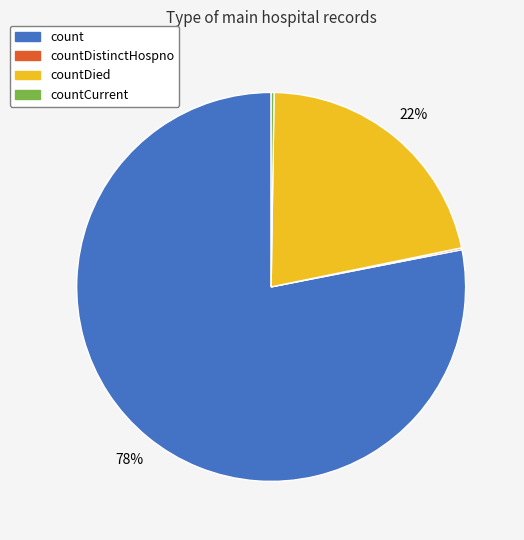

True or false: countDied accounts for 22% of the total.

True